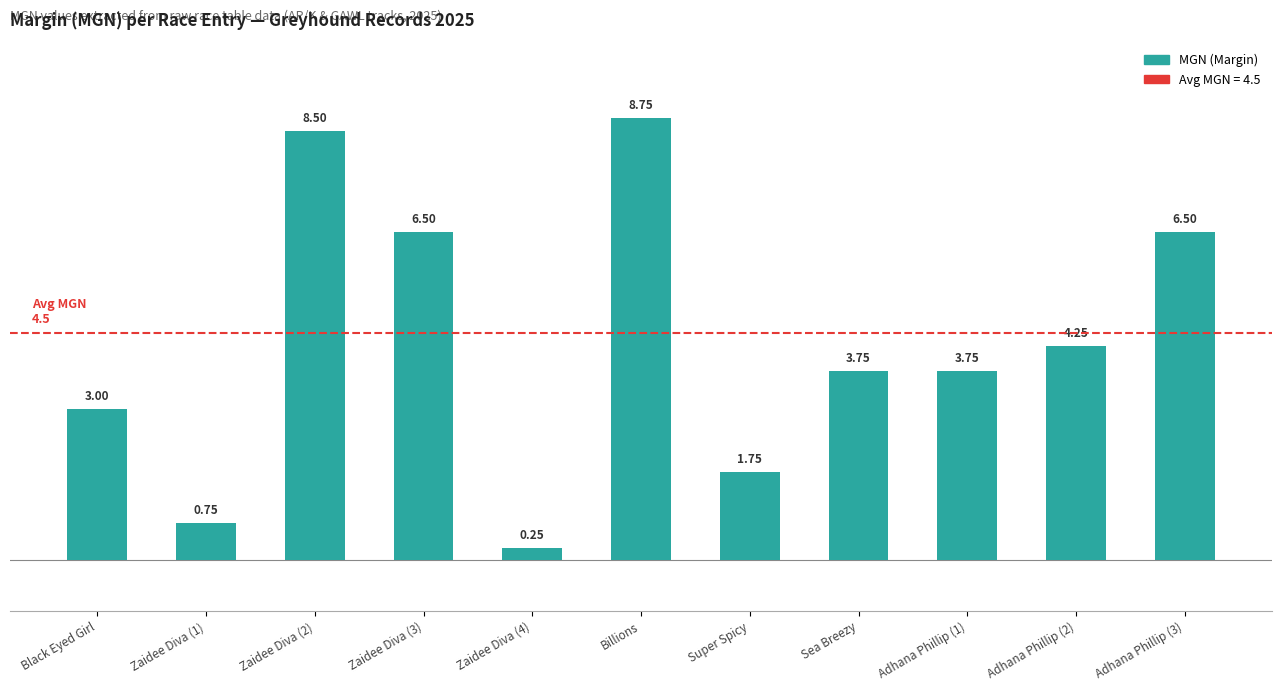

At which category does the chart reach its peak across all series?

Billions